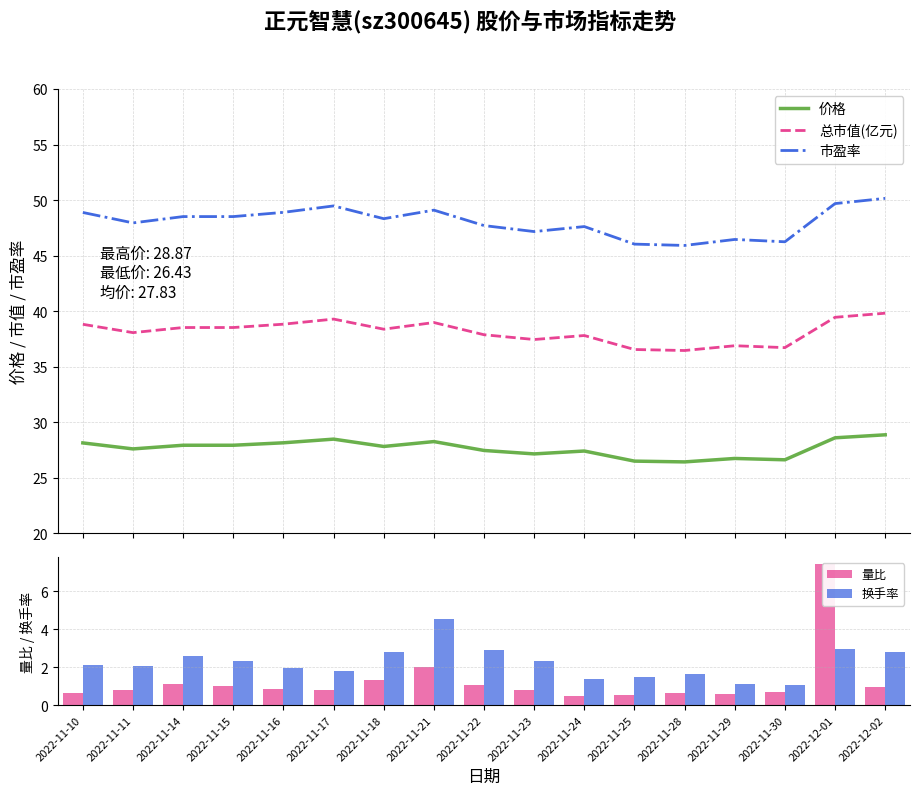

How many series are shown in this chart?

5